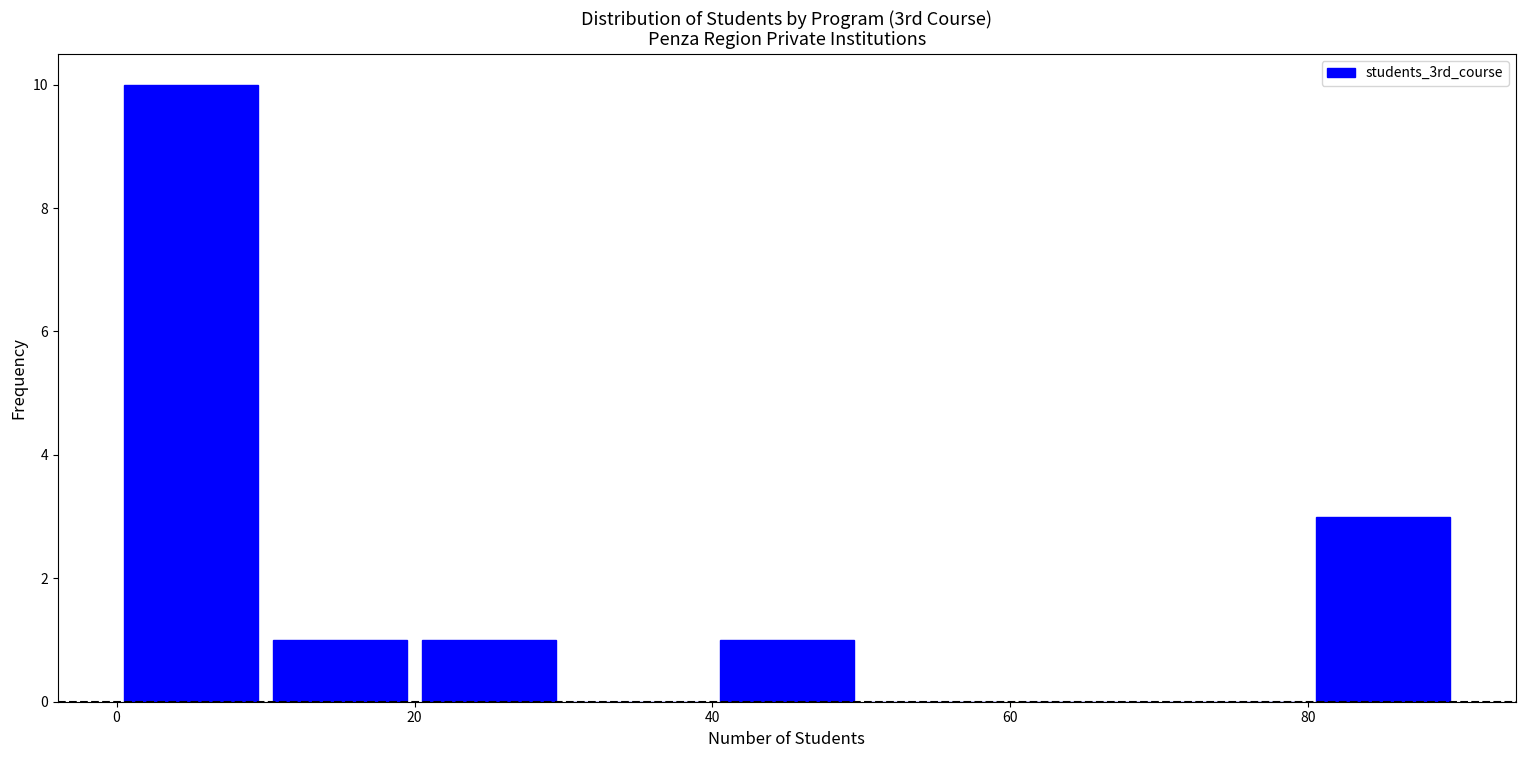

Which range on the x-axis has the tallest bar?

0 to 10